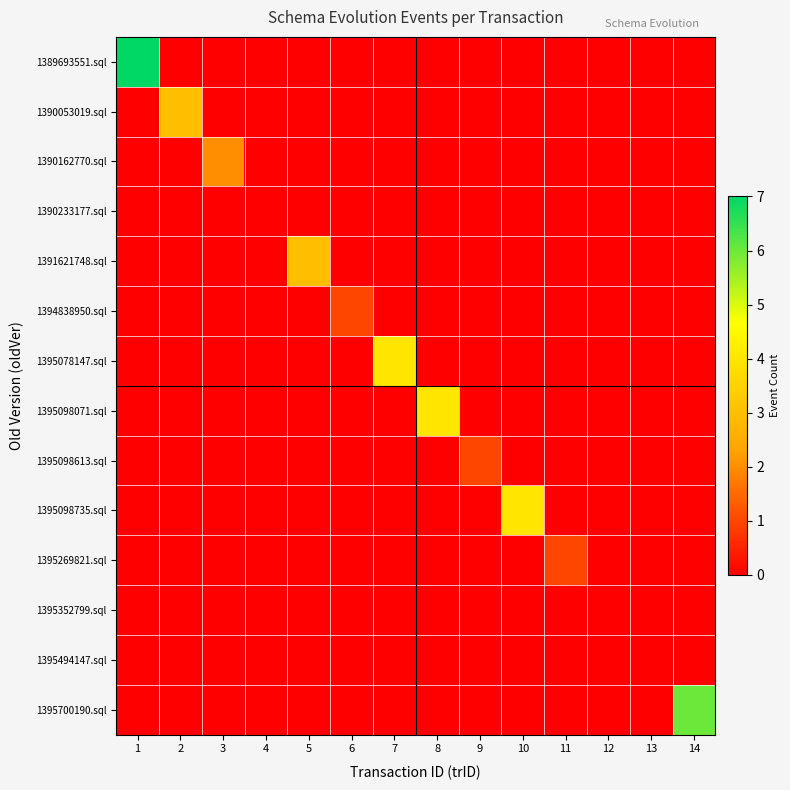

Between 9 and 12, which series saw the biggest shift?

1395098613.sql